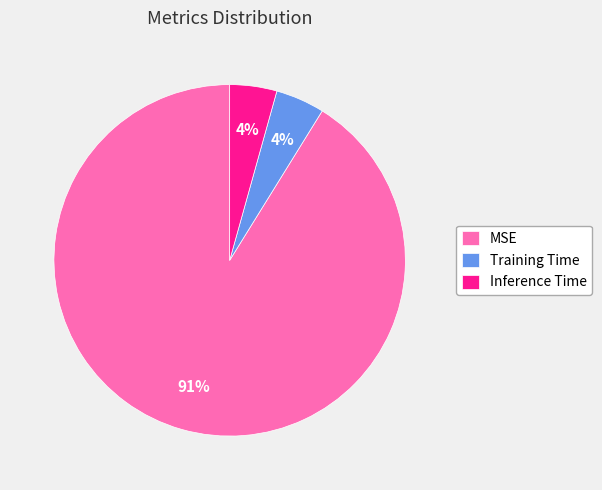

Is there a majority slice in this chart?

Yes